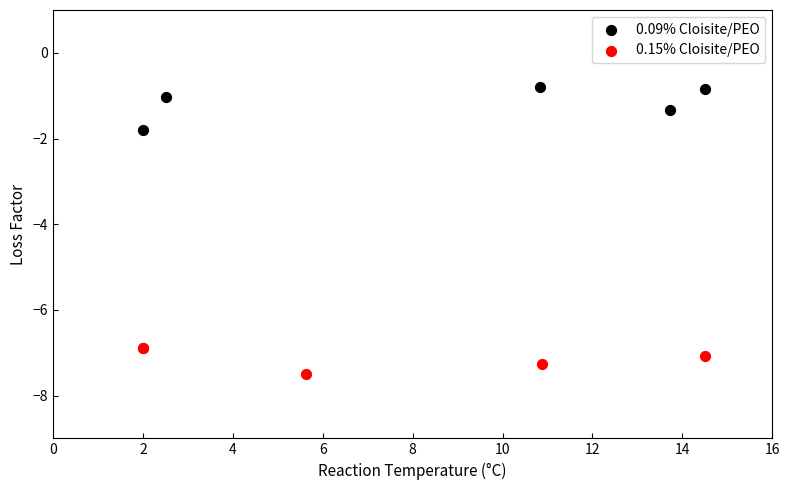

Which series has the largest Y range (max minus min)?

0.09% Cloisite/PEO